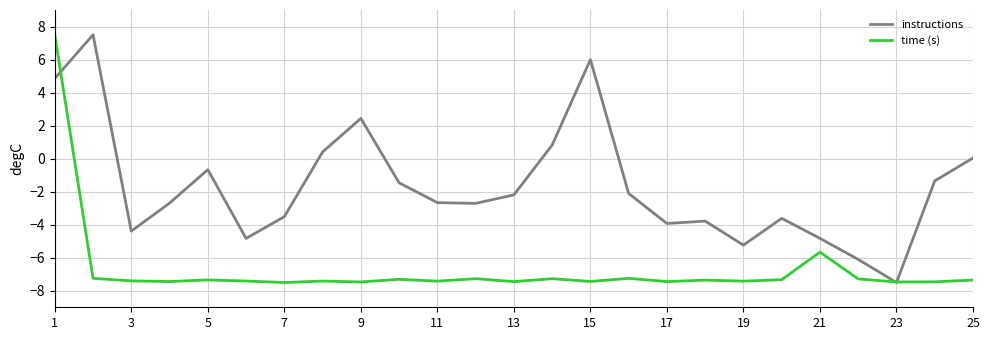

What is the smallest value displayed?

-7.5